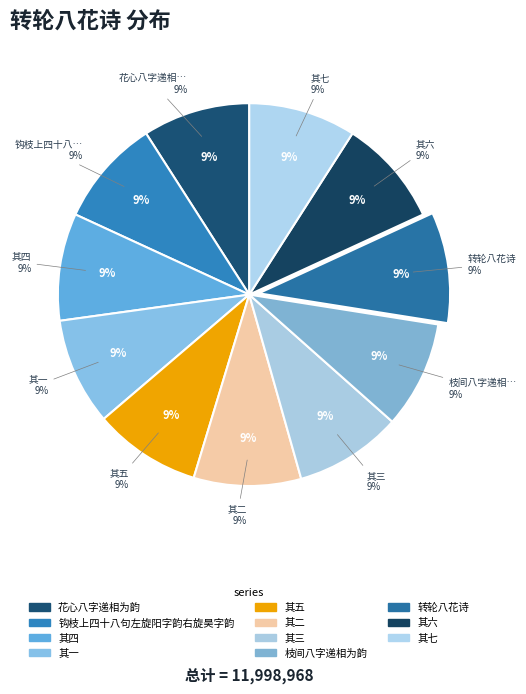

Does 钩枝上四十八句左旋阳字韵右旋昊字韵 represent more than half of the total?

No